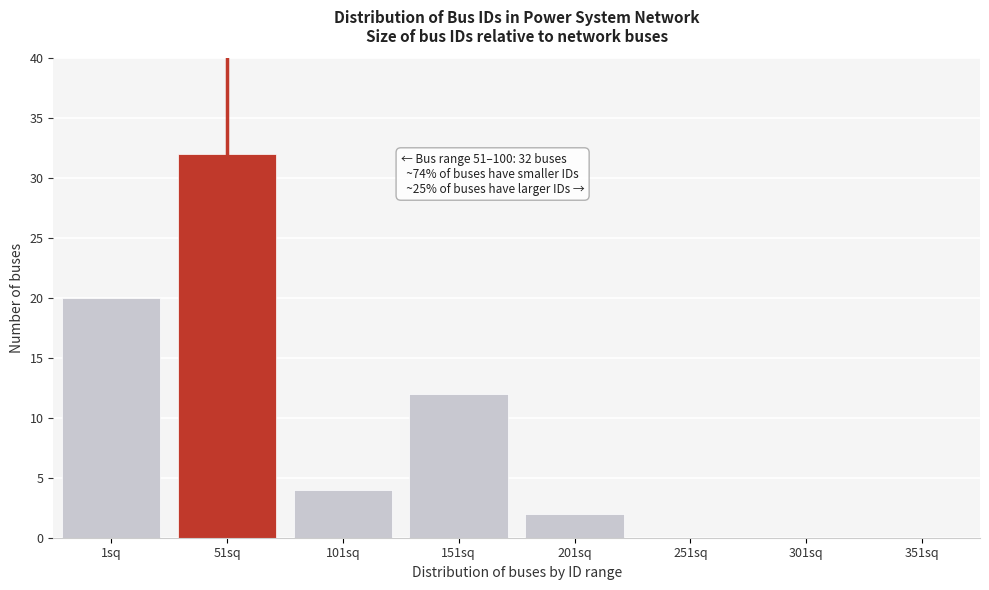

Reading left to right, what are all the values shown in this chart?

1sq=20	51sq=32	101sq=4	151sq=12	201sq=2	251sq=0	301sq=0	351sq=0